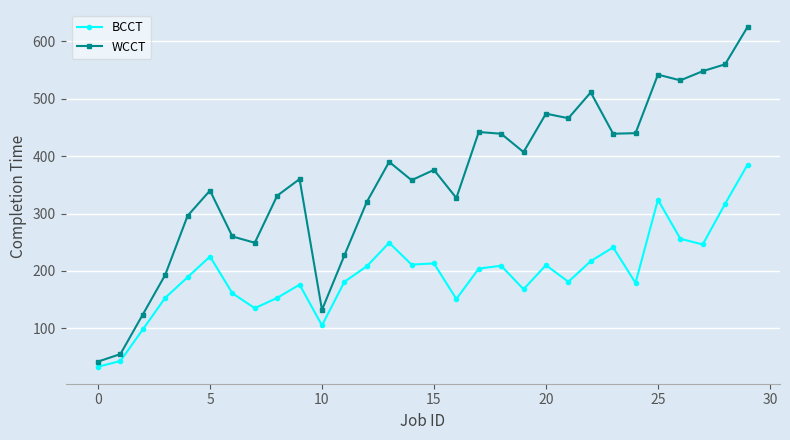

What is the lowest value of the WCCT series?

42